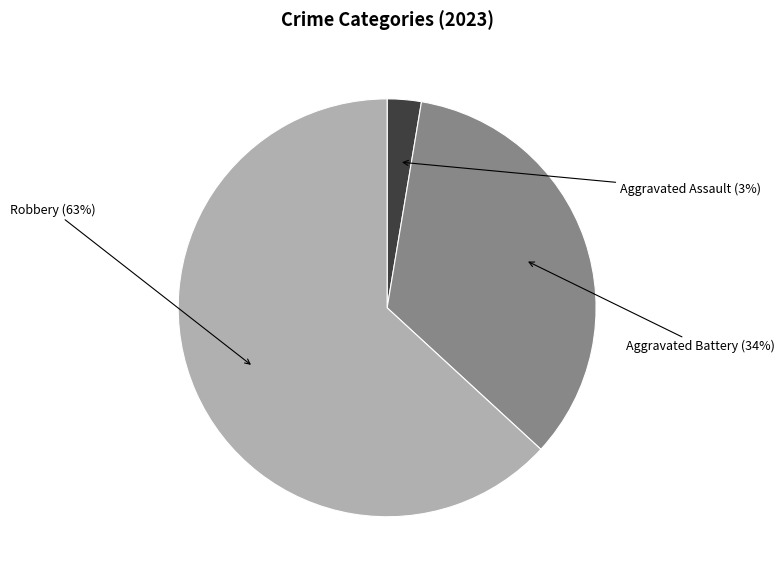

Is there any slice that represents more than half of the pie?

Yes